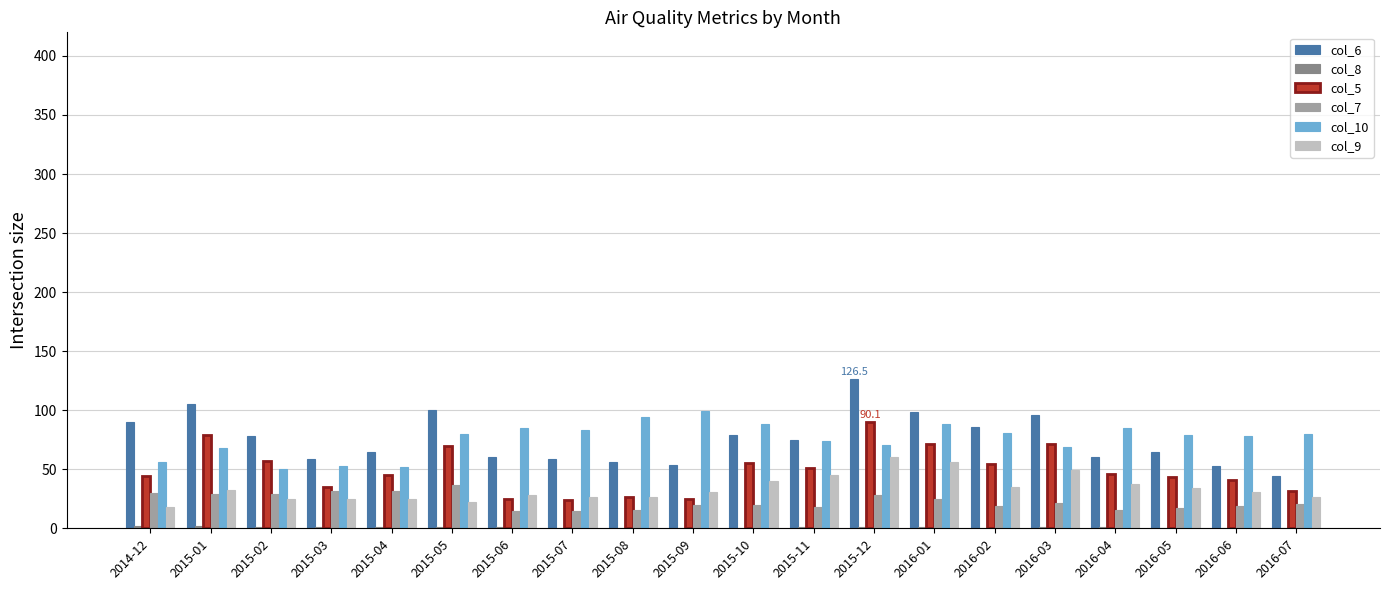

Is the value of col_10 at 2015-12 greater than the value of col_6 at 2016-01?

No